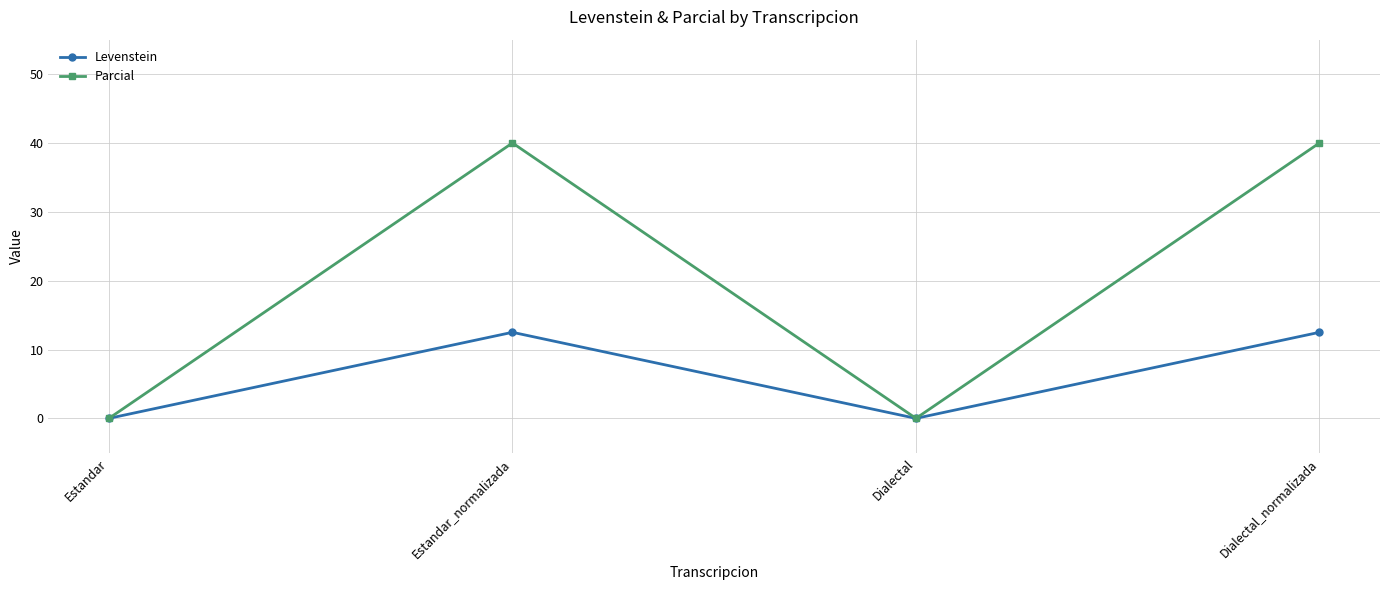

At how many categories does at least one series exceed 1?

2